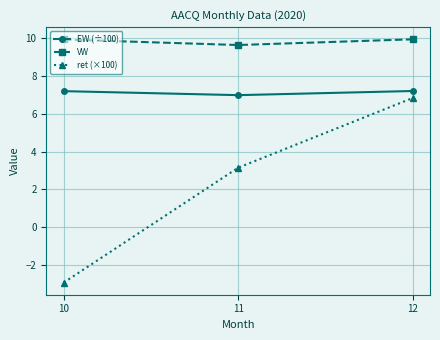

The ret (×100) series shows -3.9 at 10. True or false?

False